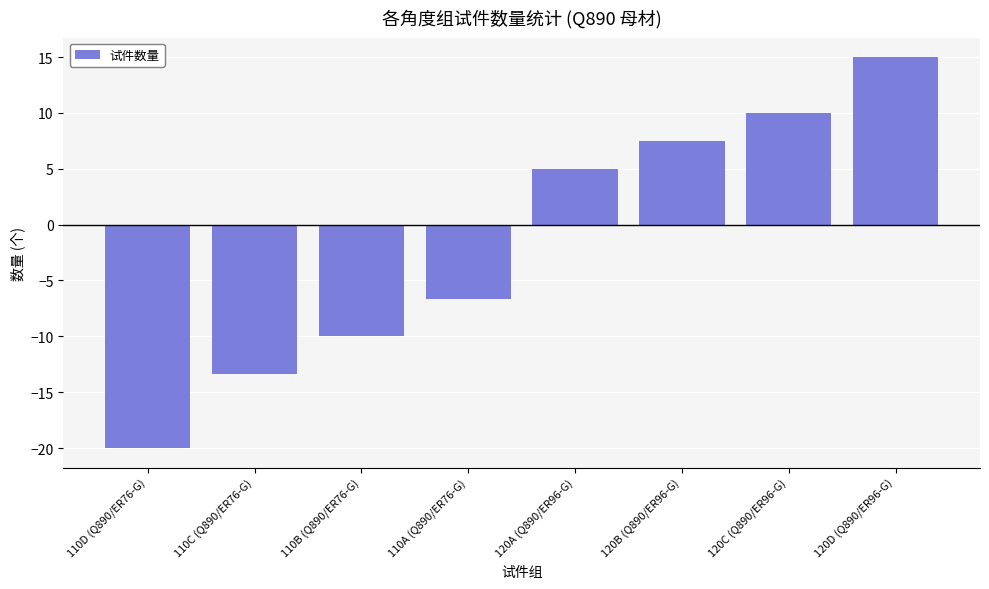

What is the difference between the second highest and second lowest values?

23.3